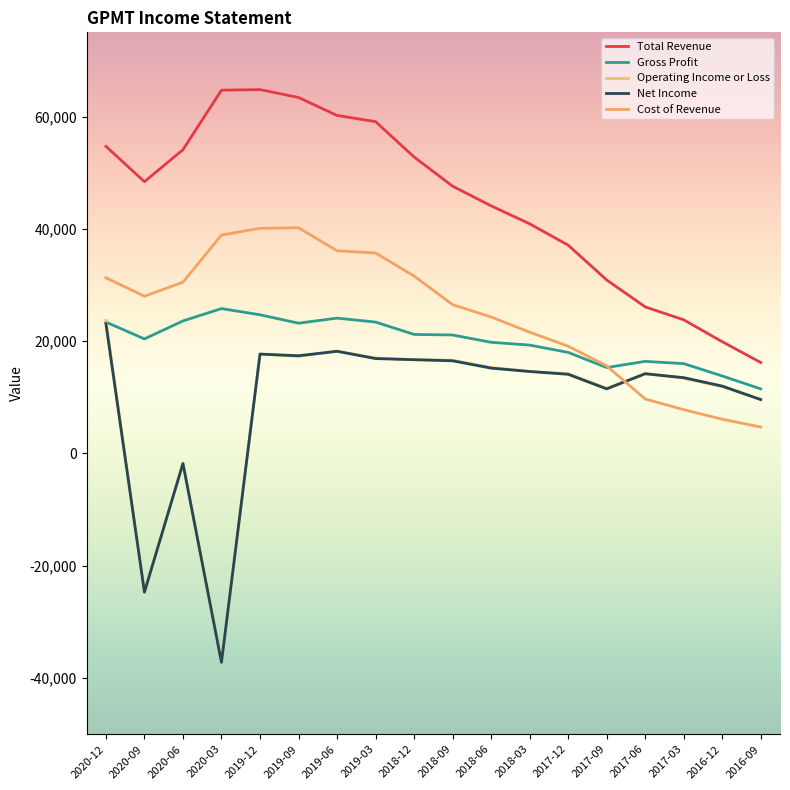

How many times do Operating Income or Loss and Gross Profit cross each other?

1